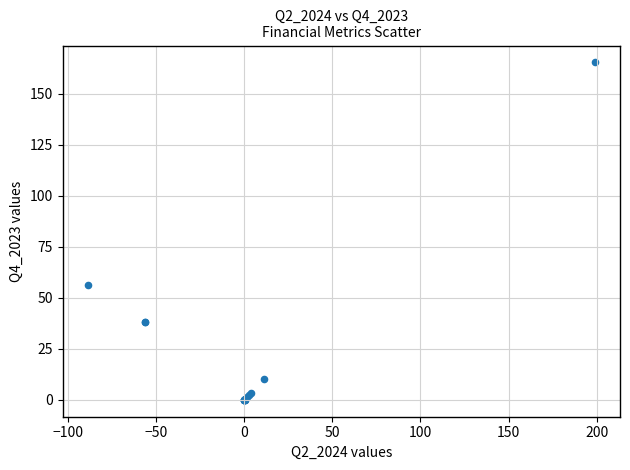

What Y value in the scatter plot is closest to 82?

56.4